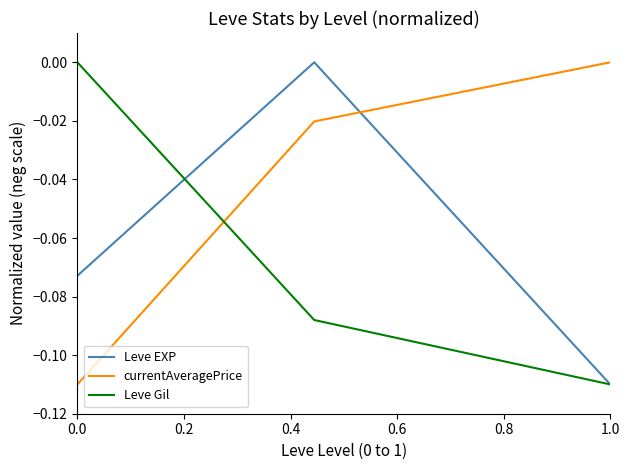

Does the chart display data point markers on the line(s)?

No